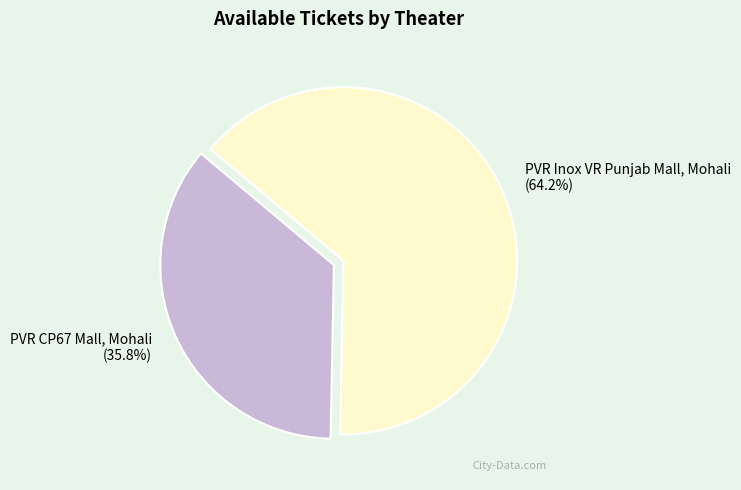

Rank the categories by value from highest to lowest.

PVR Inox VR Punjab Mall, Mohali, PVR CP67 Mall, Mohali